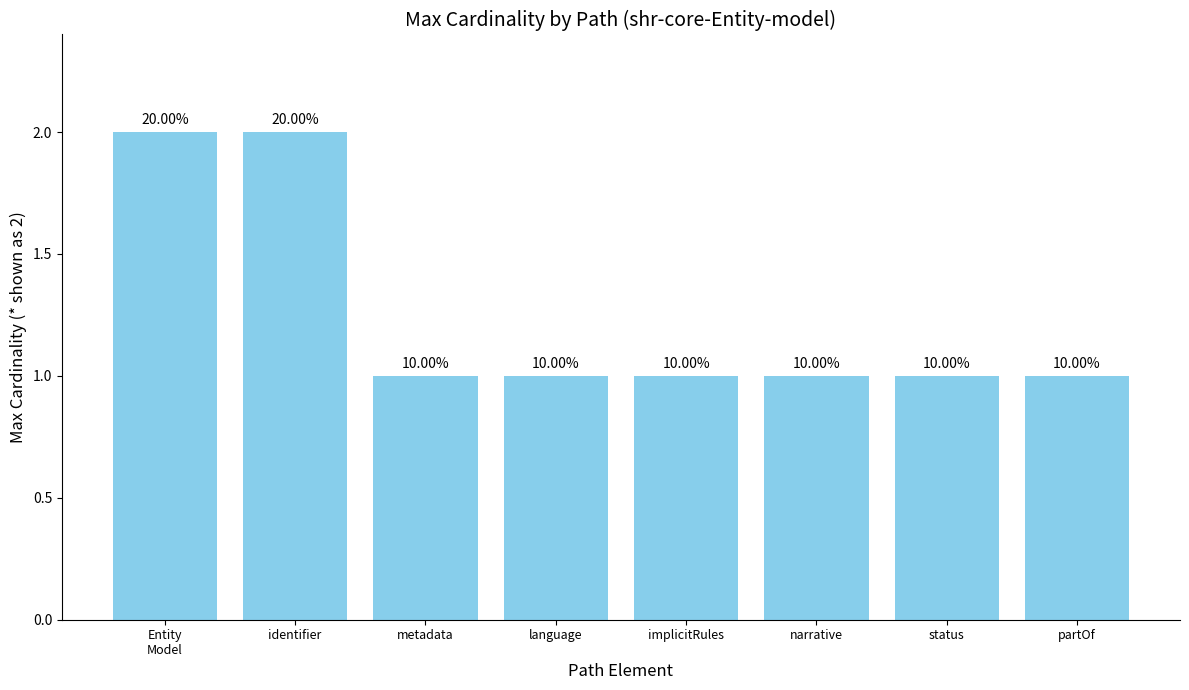

How many bars are there in total?

8